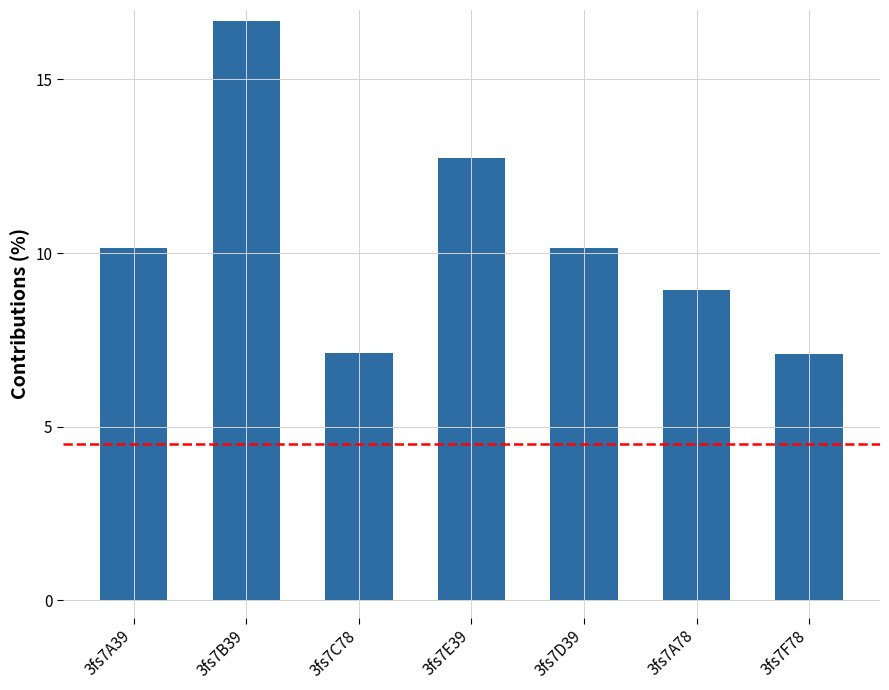

Which label corresponds to the largest value in the chart?

3fs7B39